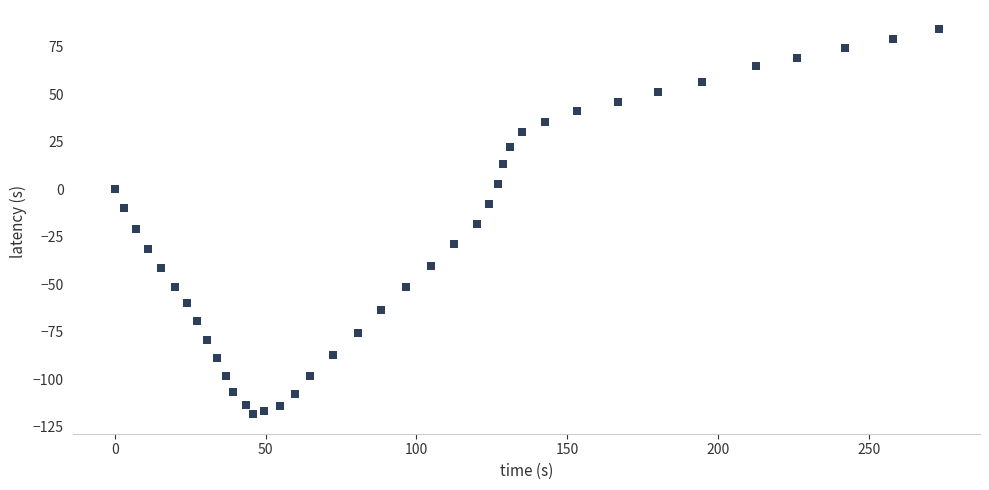

What is the range of Y values (max minus min)?

202.9